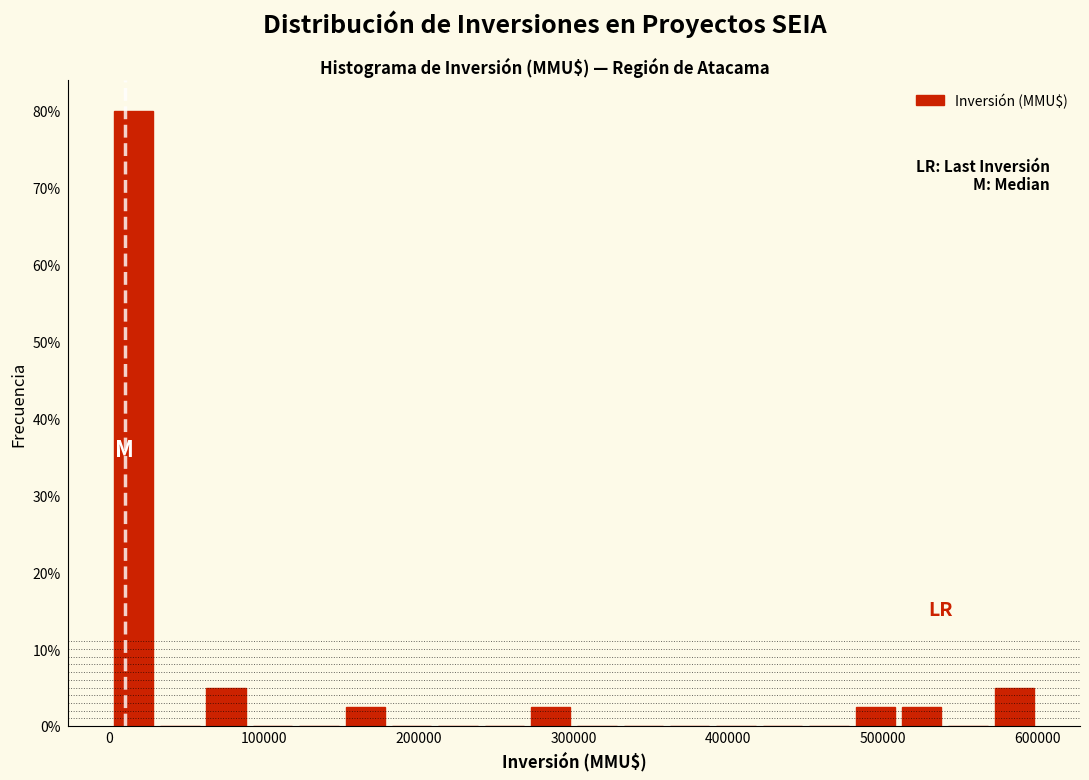

Read against the x-axis, roughly where is the centre of the tallest bar?

20000